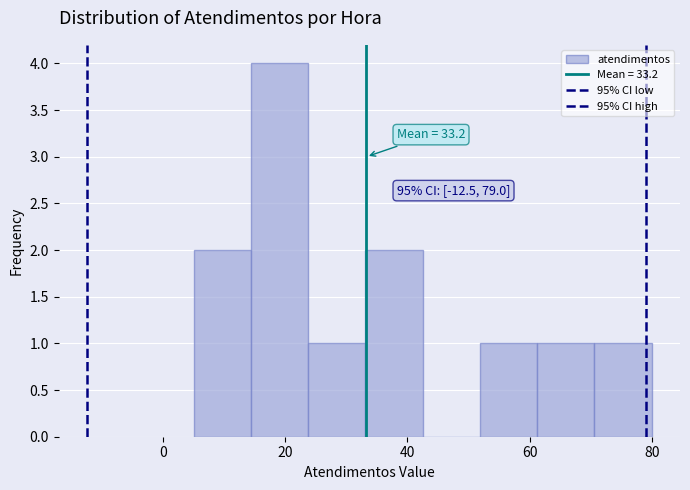

Over which range of the x-axis is the bar tallest?

14 to 24